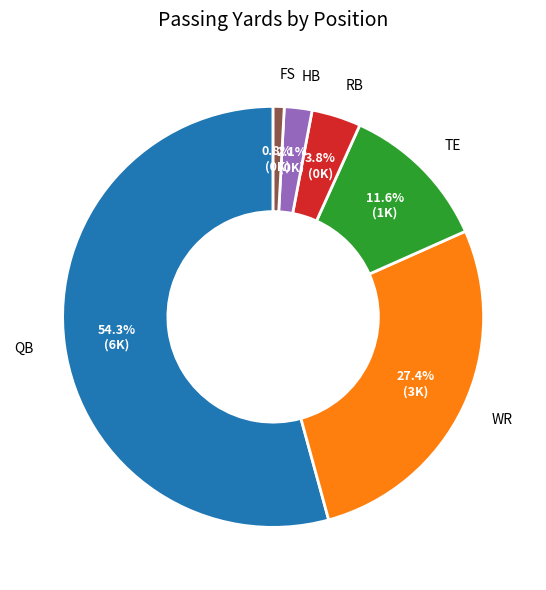

Which has a higher value, HB or FS?

HB